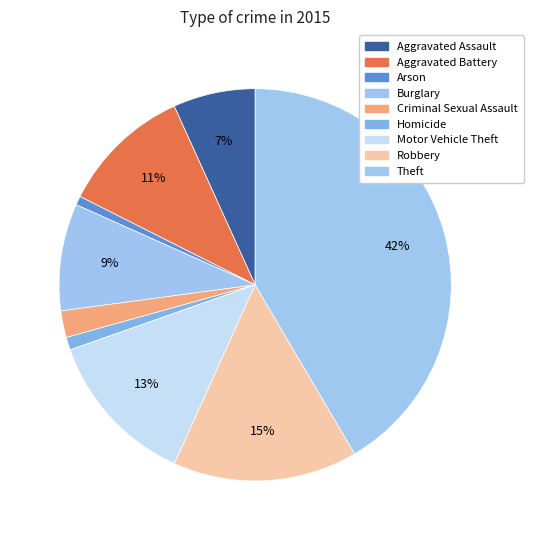

Count the number of slices in the pie.

9